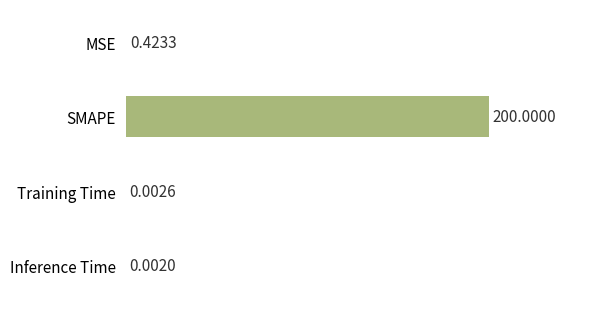

Where is the data nearest to the value 100?

MSE